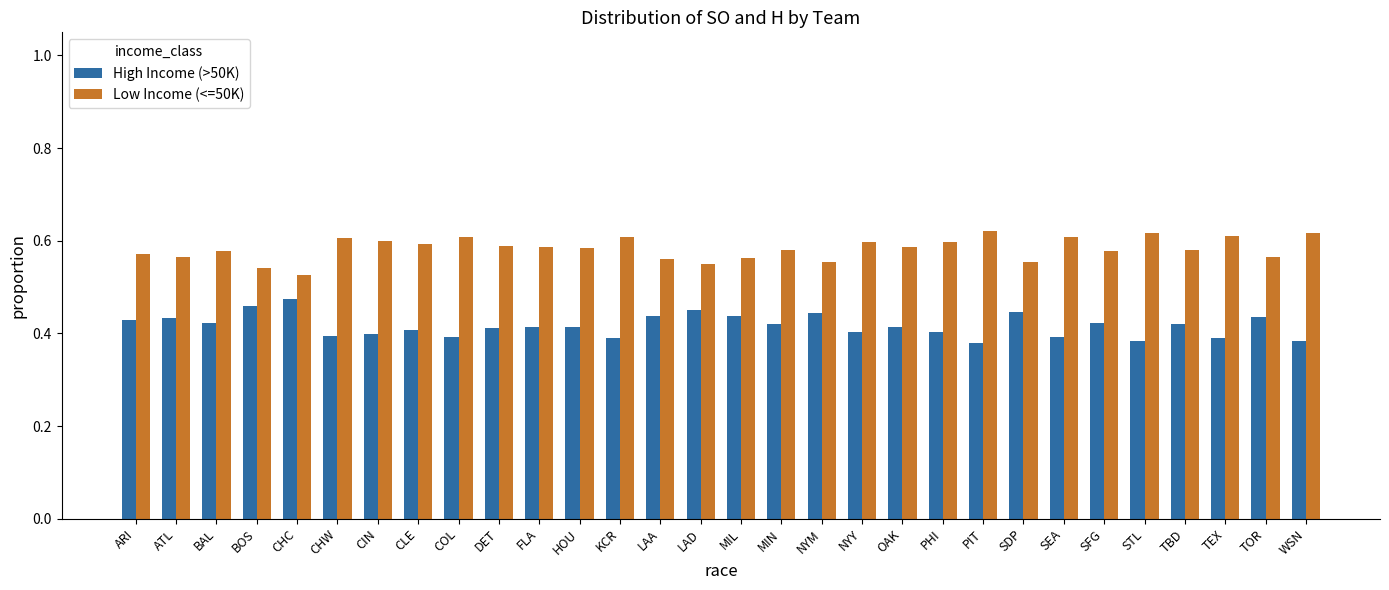

Rank the series by their maximum value, from highest to lowest.

Low Income (<=50K), High Income (>50K)